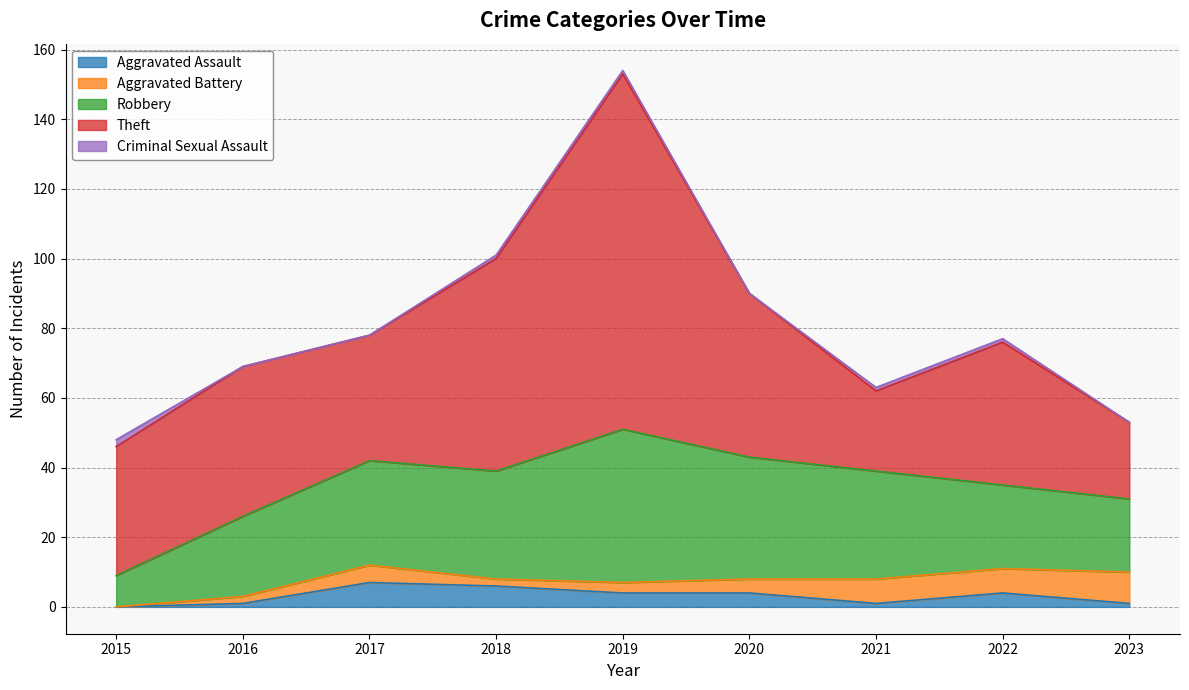

How many lines are shown in the chart?

5